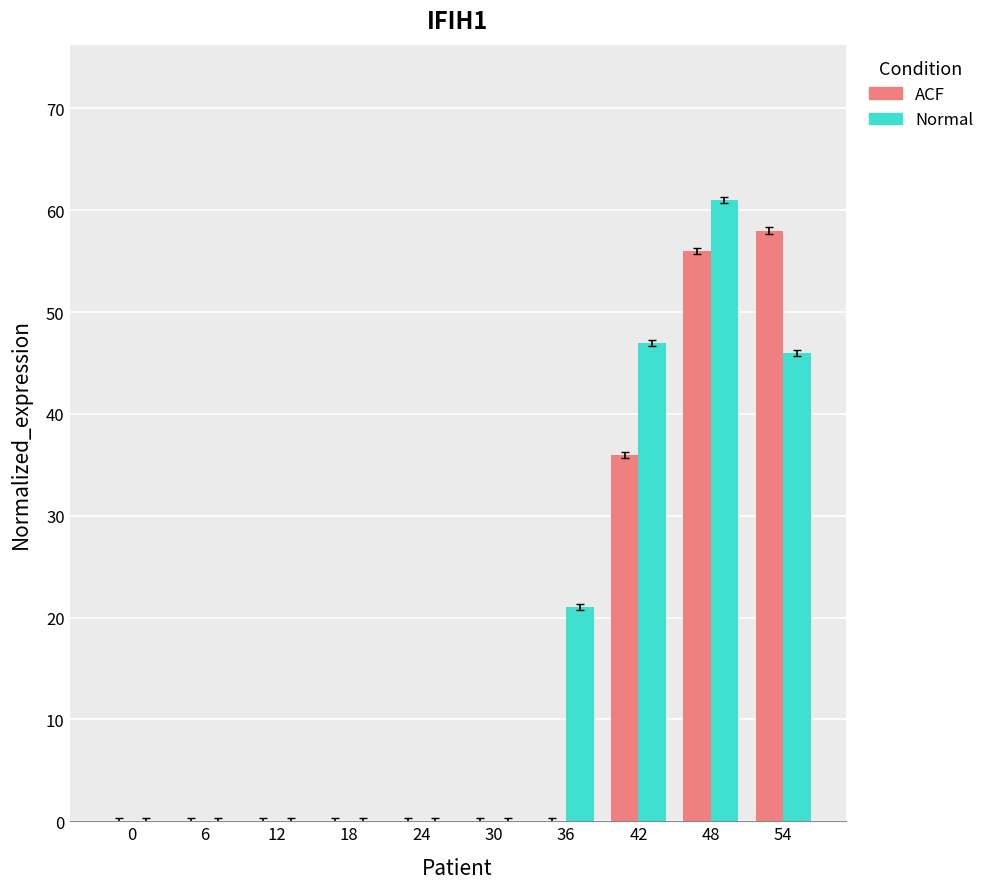

What is the greatest value displayed?

61